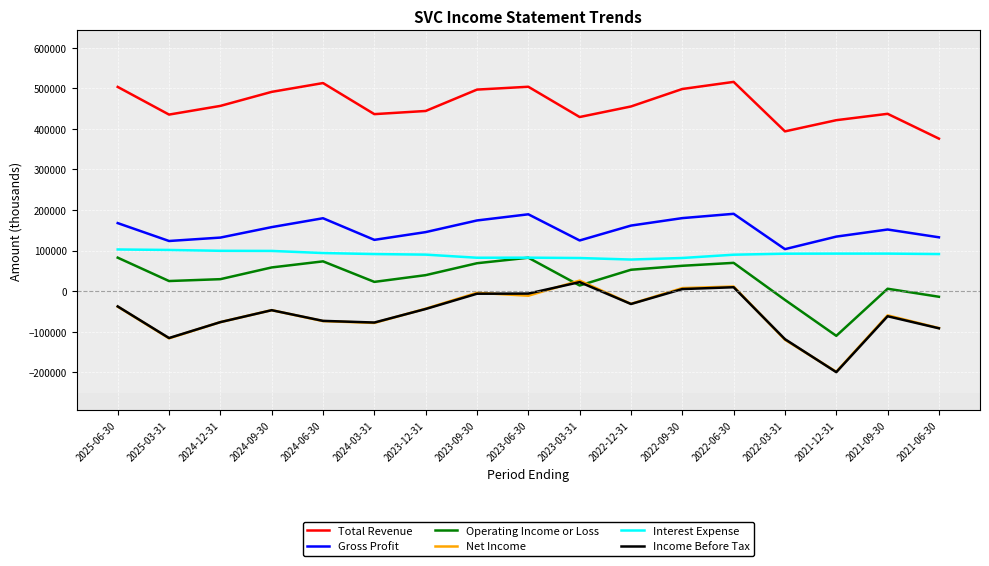

True or false: Total Revenue and Net Income cross at least once.

False